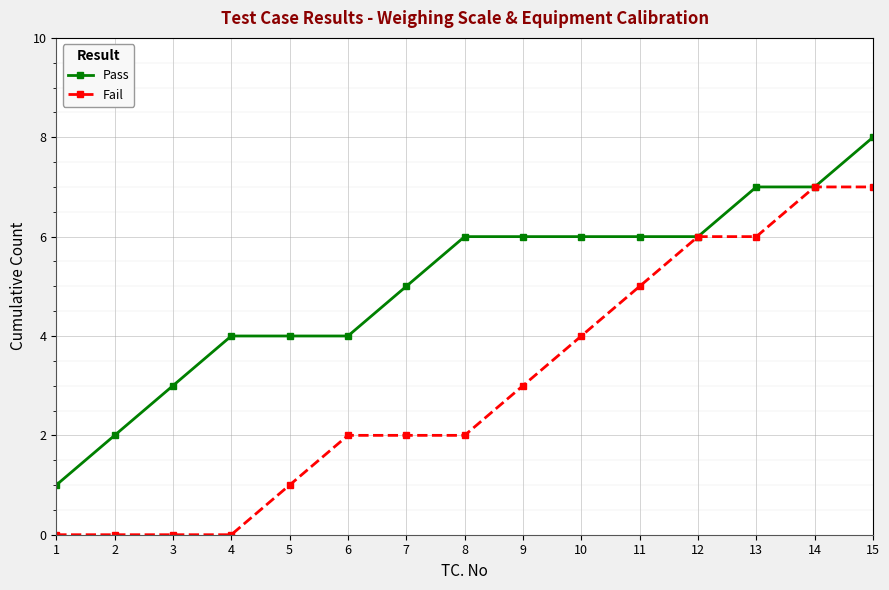

Which series has the largest total across all categories?

Pass